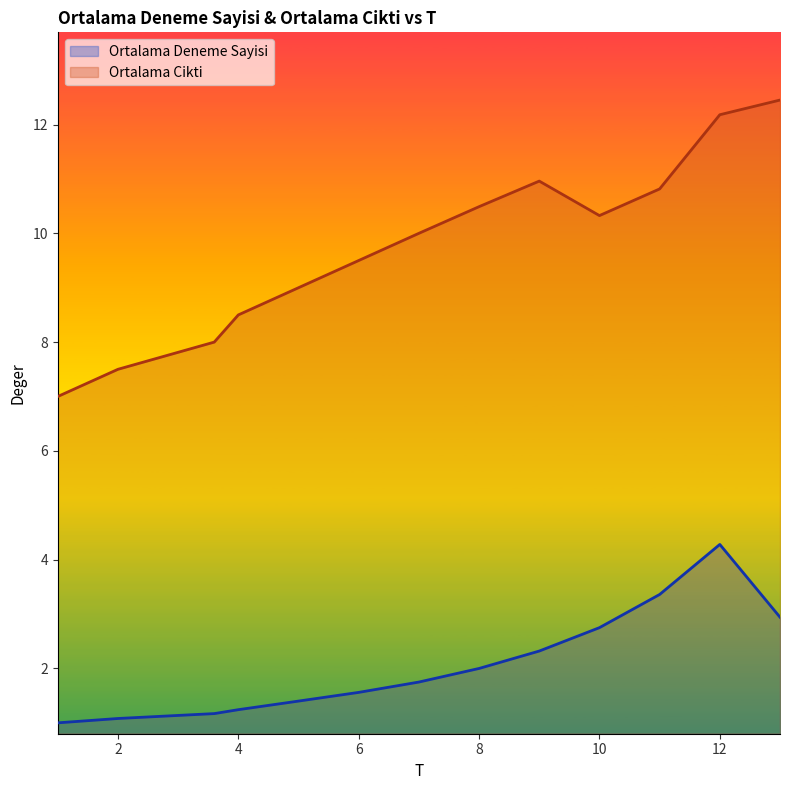

Which category has the lowest value across all series?

1.0